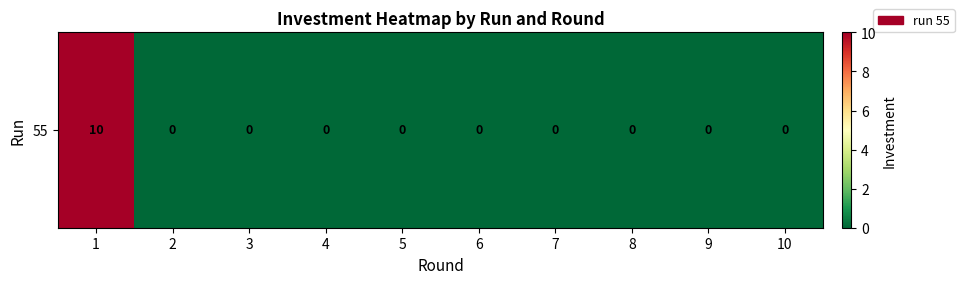

How many values are between 0 and 1?

9